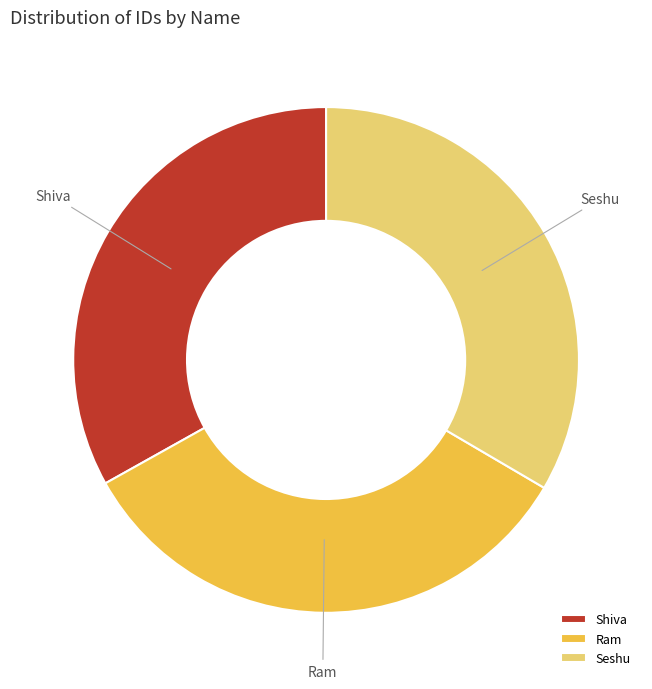

Approximately how many times larger is the value at Ram compared to Seshu?

1.0